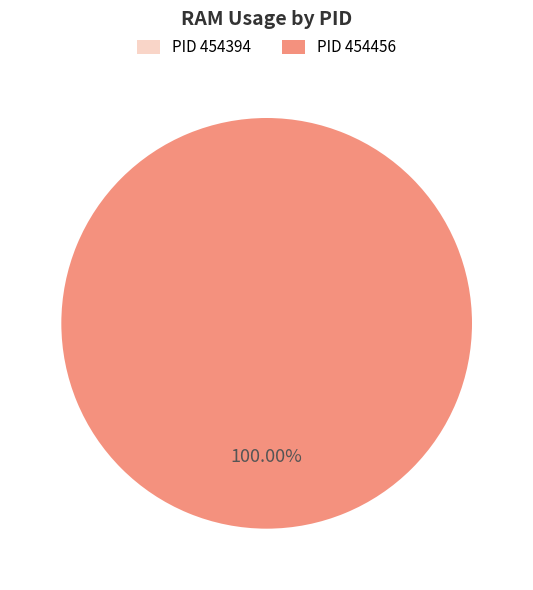

What is the largest slice in the pie chart?

454456